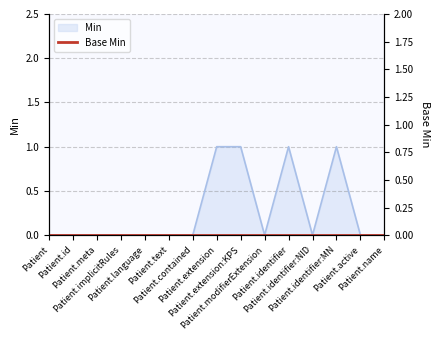

Rank the categories by value from lowest to highest.

Patient, Patient.id, Patient.meta, Patient.implicitRules, Patient.language, Patient.text, Patient.contained, Patient.modifierExtension, Patient.identifier:NID, Patient.active, Patient.name, Patient.extension, Patient.extension:KPS, Patient.identifier, Patient.identifier:MN